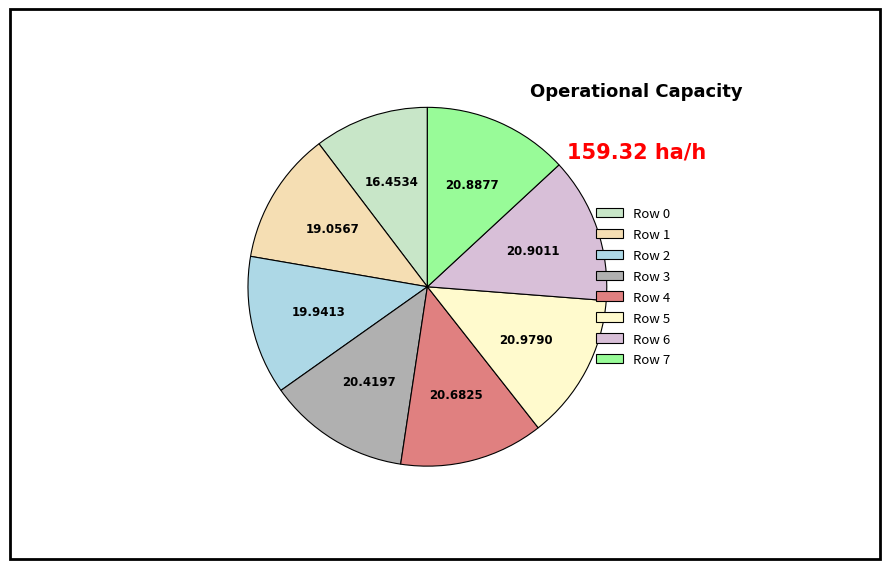

True or false: Row 5 accounts for 6% of the total.

False